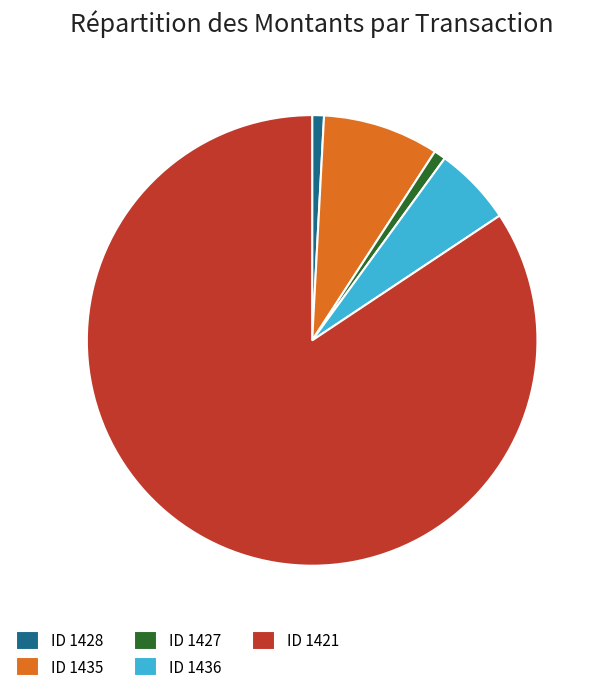

Which slice is the largest?

ID 1421